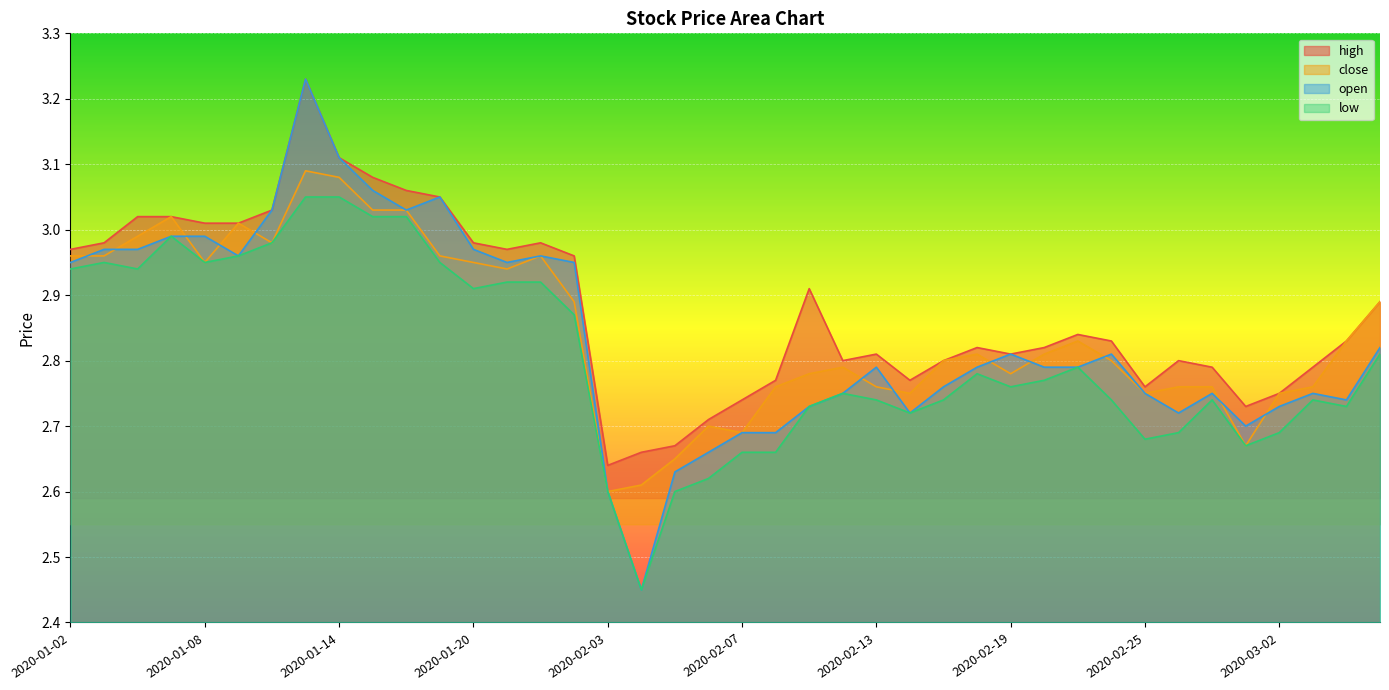

Rank the series at 2020-01-13 from lowest to highest value.

low, close, high, open